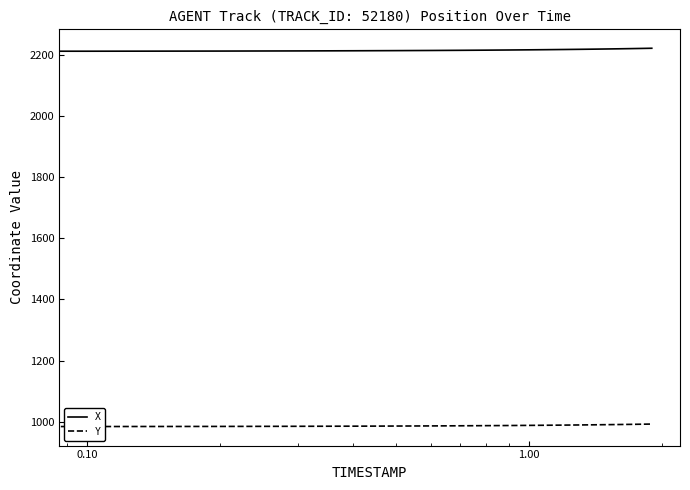

True or false: Y and X intersect in this chart.

False